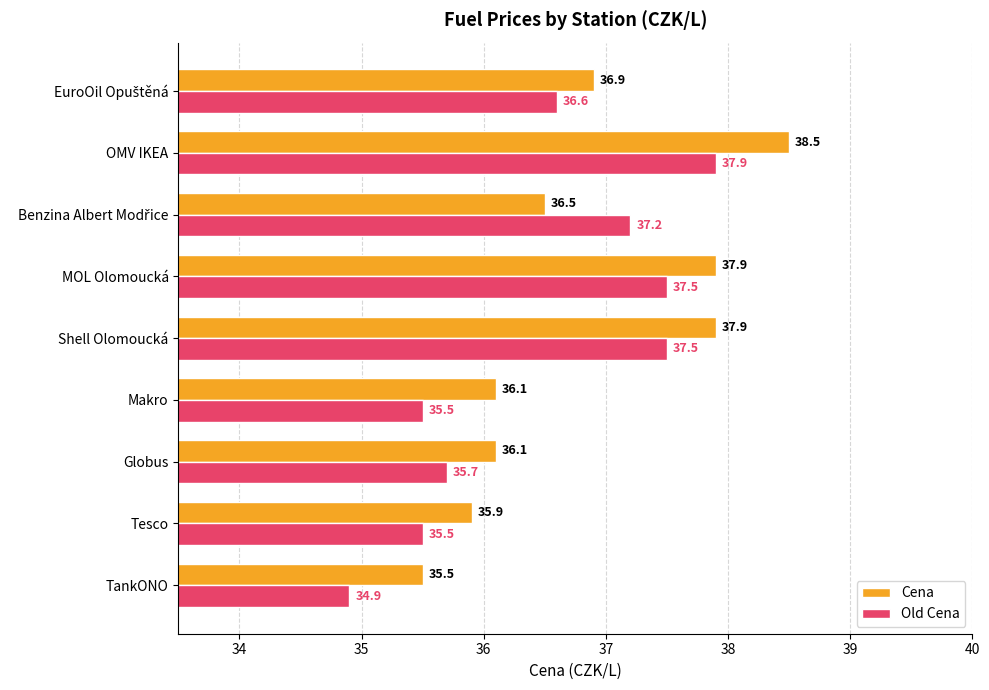

Which series has the largest total across all categories?

Cena